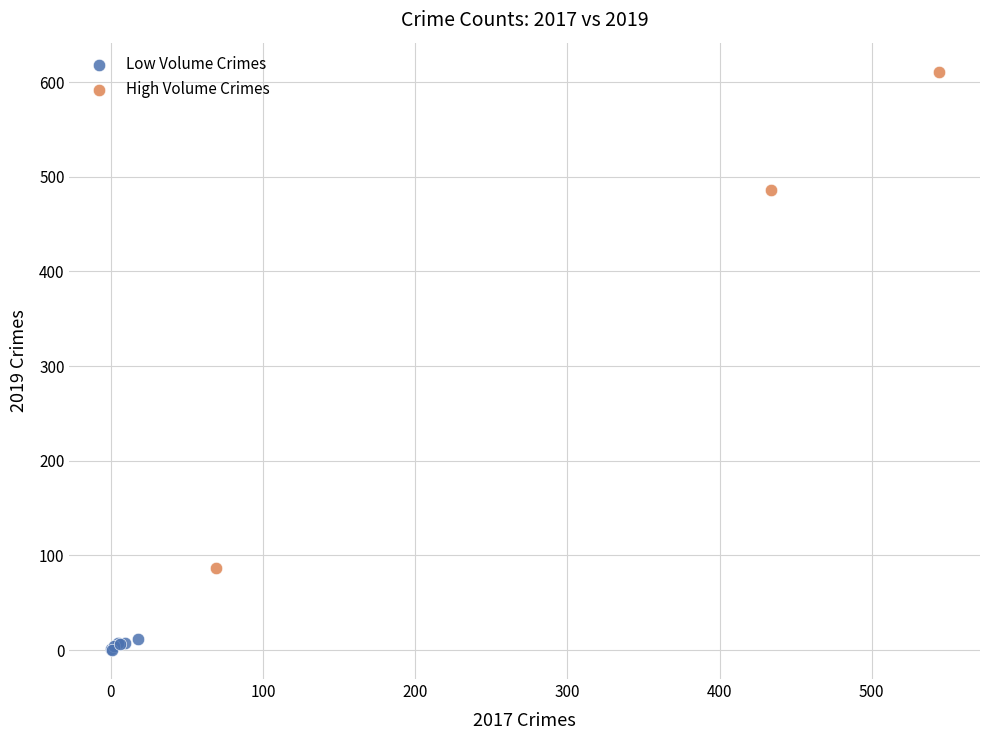

Which series reaches the maximum Y coordinate?

High Volume Crimes